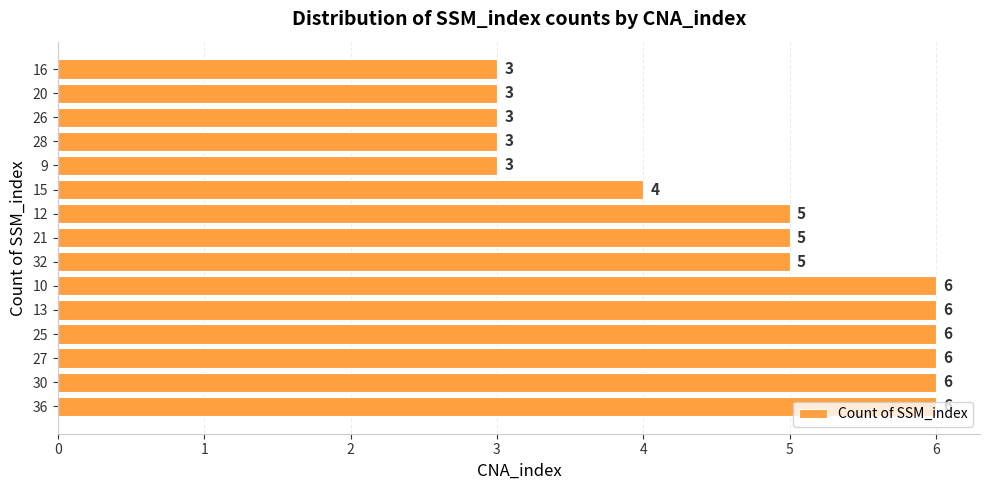

What is the minimum value shown in the chart?

3